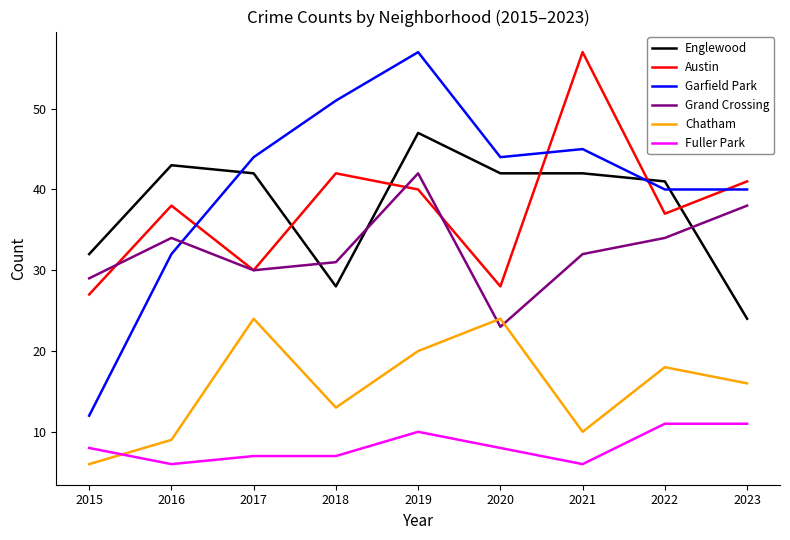

Which series changed the most between 2020 and 2022?

Grand Crossing